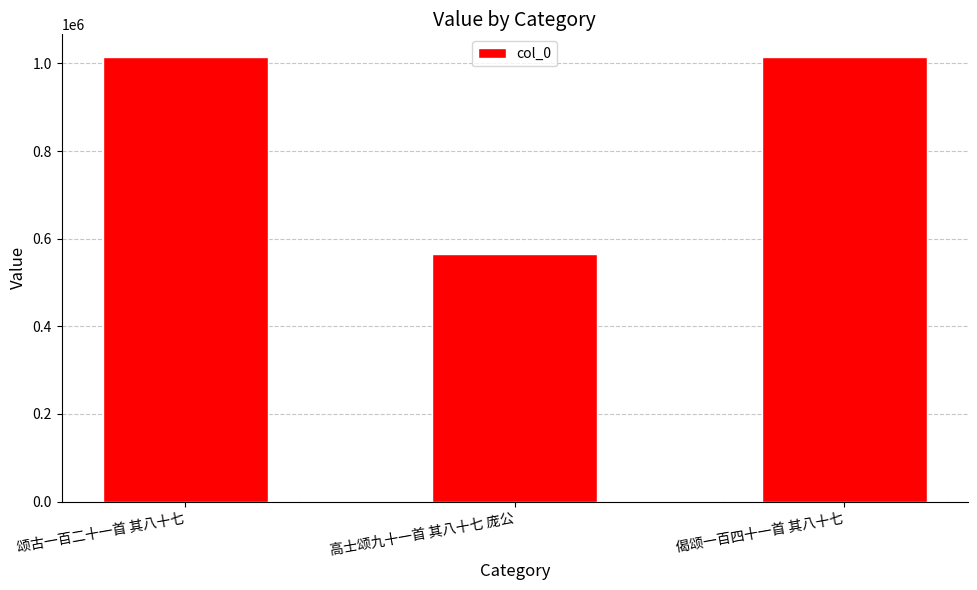

What position from the left is 高士颂九十一首 其八十七 庞公?

2